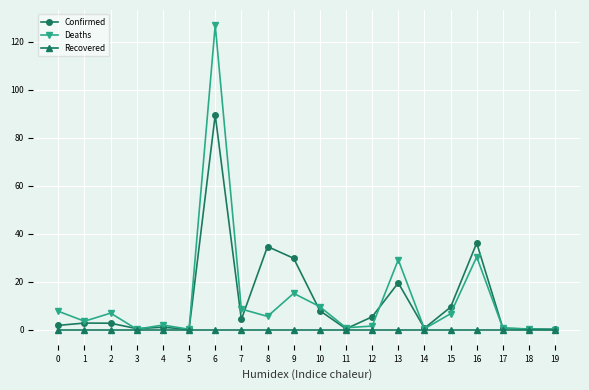

Which series has the largest range (max minus min)?

Deaths